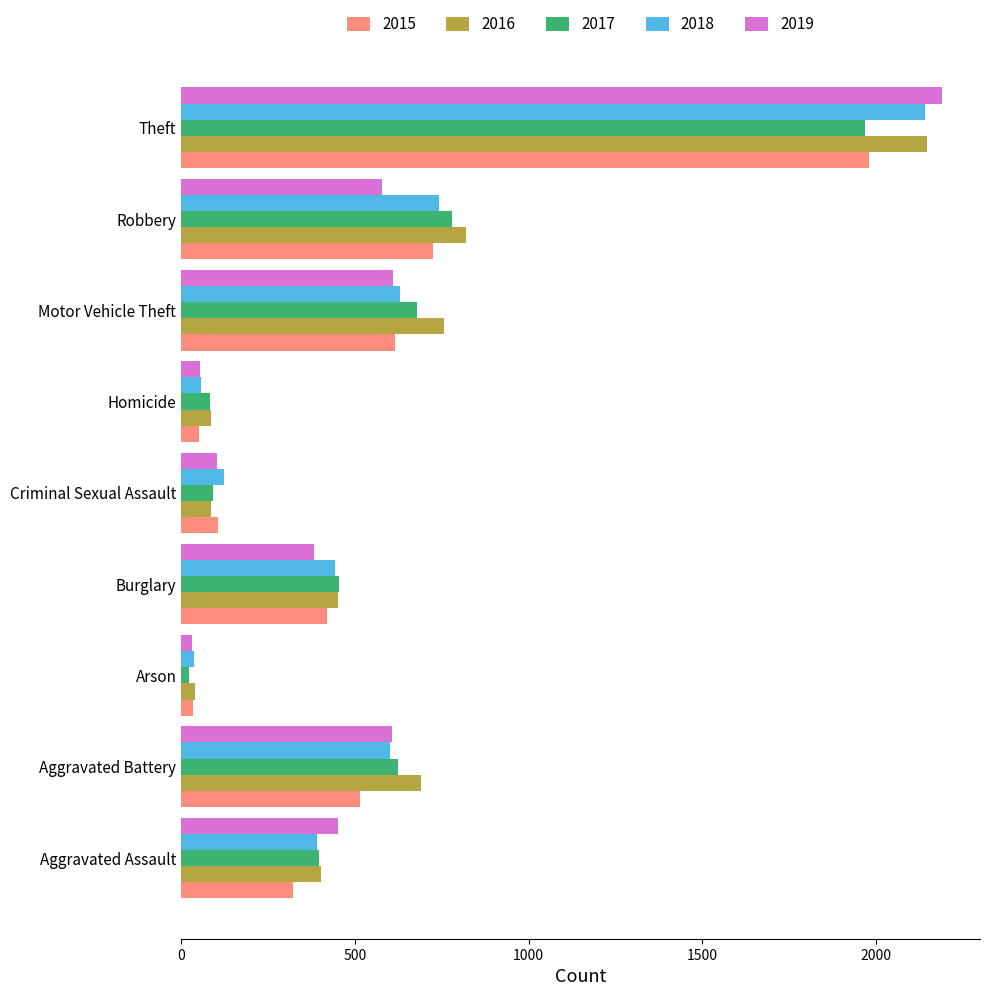

What is the sum of the 2015 values at Theft and Burglary?

2402